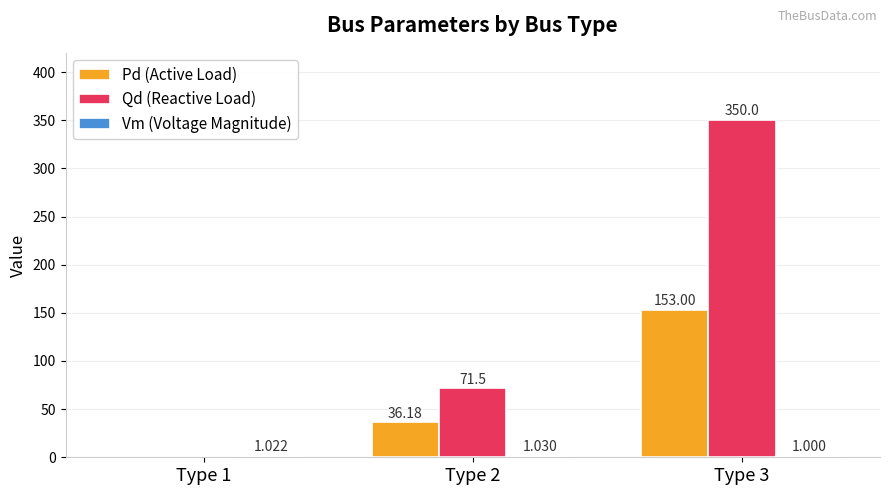

Which series changed the most between Type 1 and Type 3?

Qd (Reactive Load)